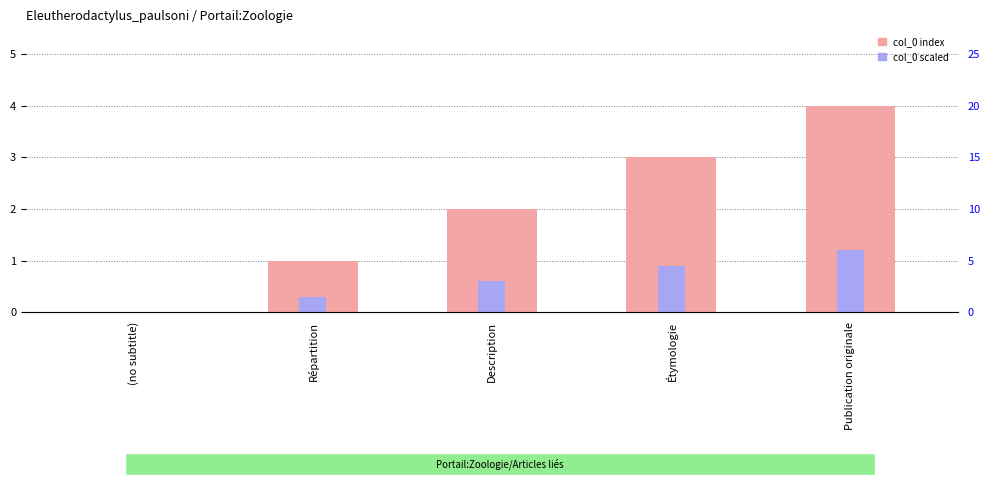

What is the spread (max minus min) of values at Répartition?

0.7